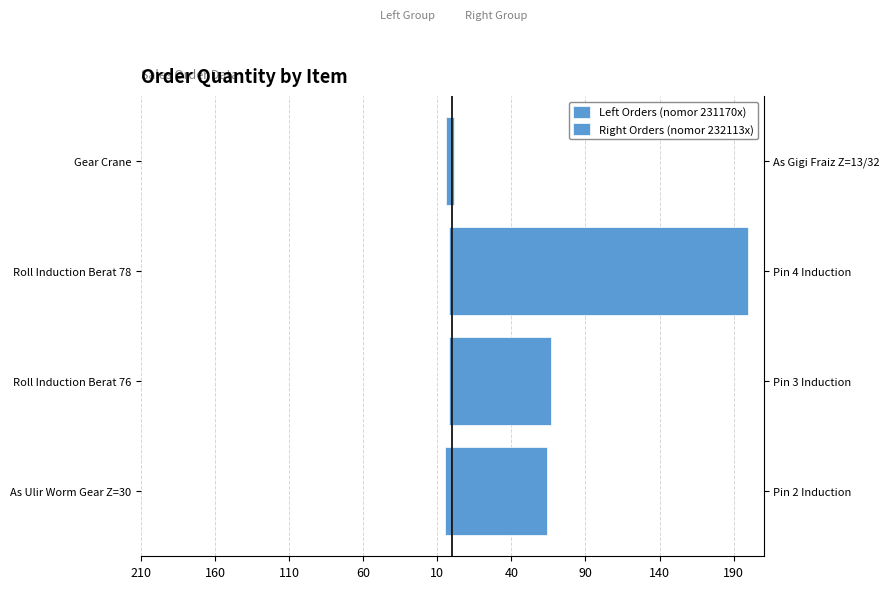

What is the difference between the highest and lowest values at 110?

202